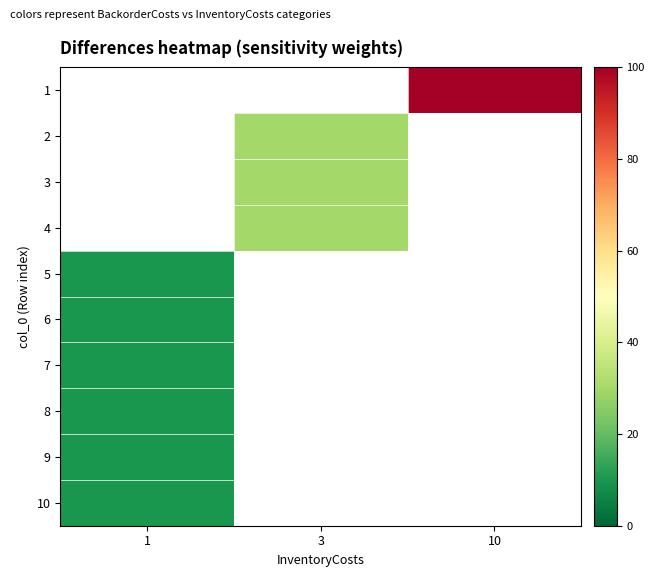

Which label corresponds to the largest value in the chart?

10